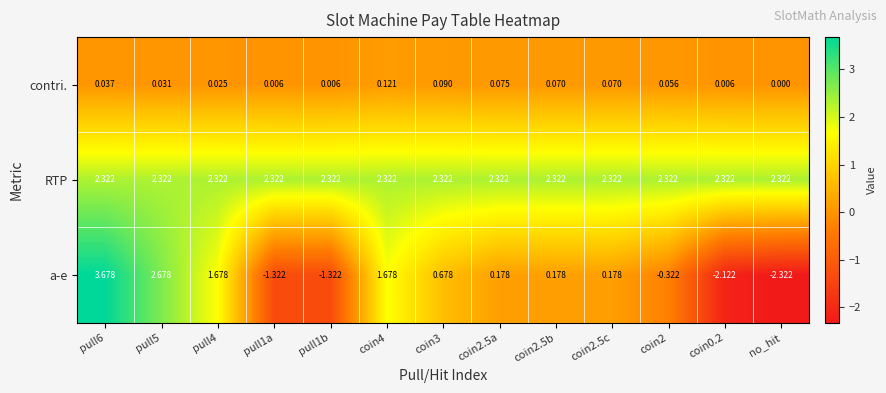

Which category has the lowest value in the contri. series?

no_hit